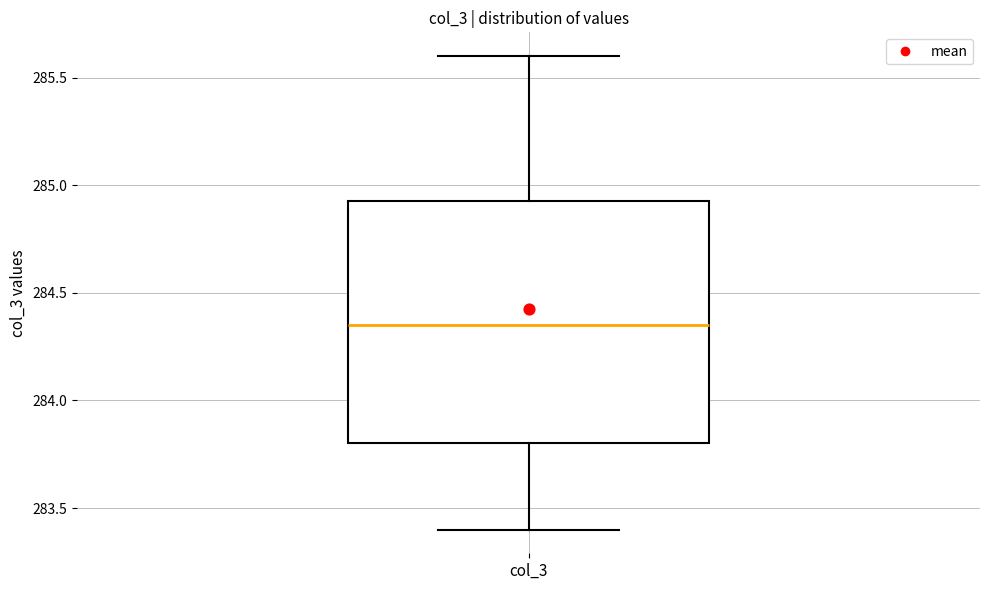

Read this box plot against the y-axis: the position of the median line, the range covered by the box, and the ends of both whiskers. The values are not printed on the chart, so give them approximately, as read against the axis.

median 284.35, box 283.80 to 284.95, whiskers 283.40 to 285.60